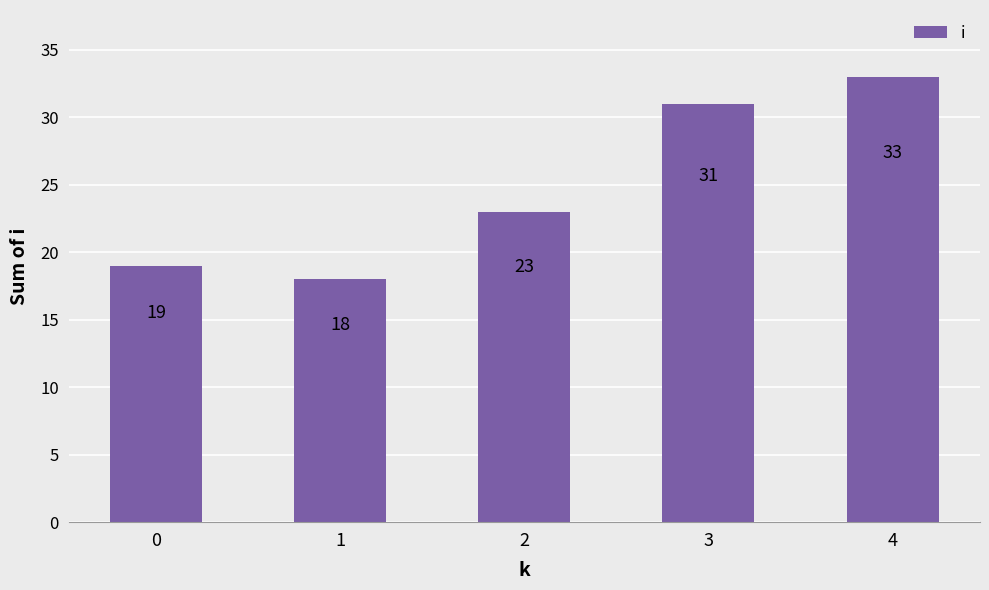

Rank the categories by value from highest to lowest.

4, 3, 2, 0, 1